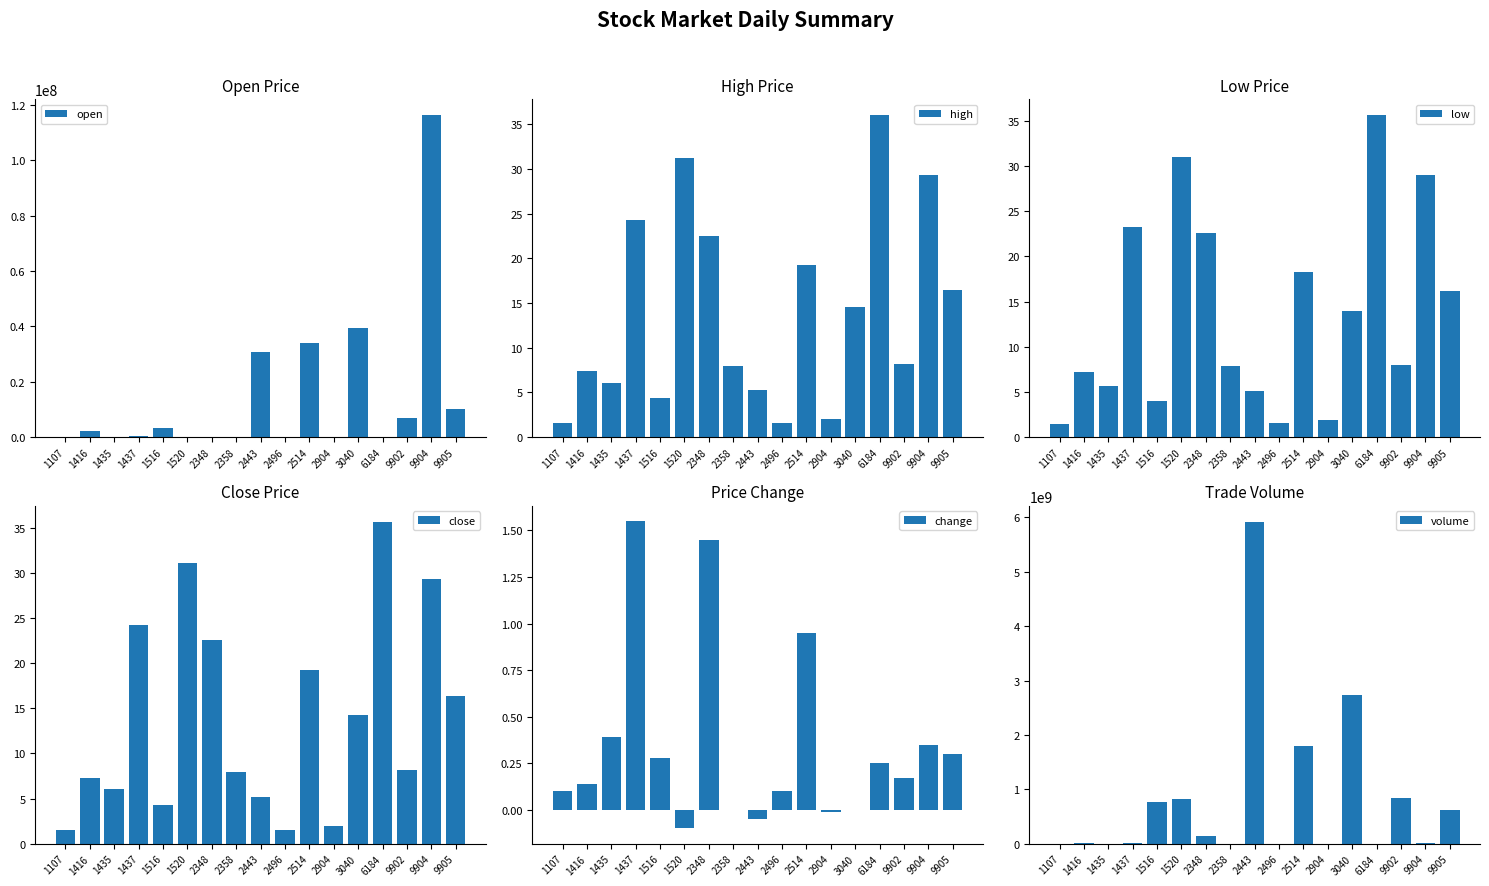

True or false: low has a value of 30.9 at 1520.

True